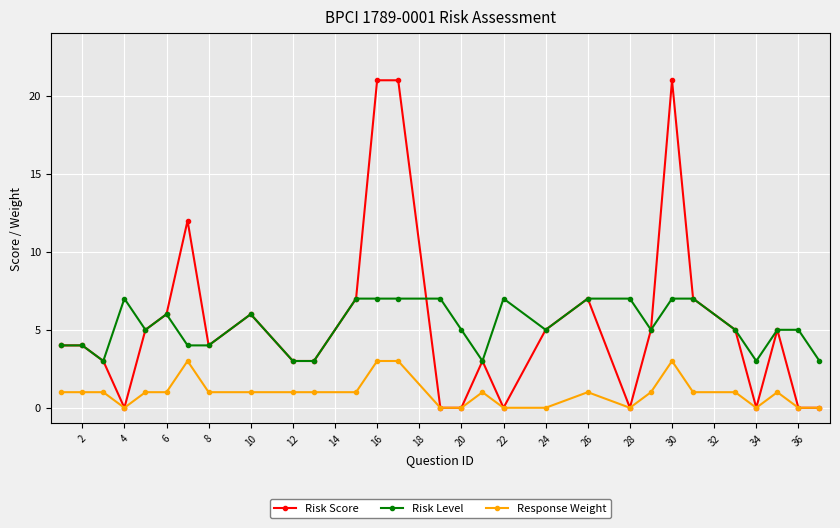

What is the average value of the Response Weight series?

1